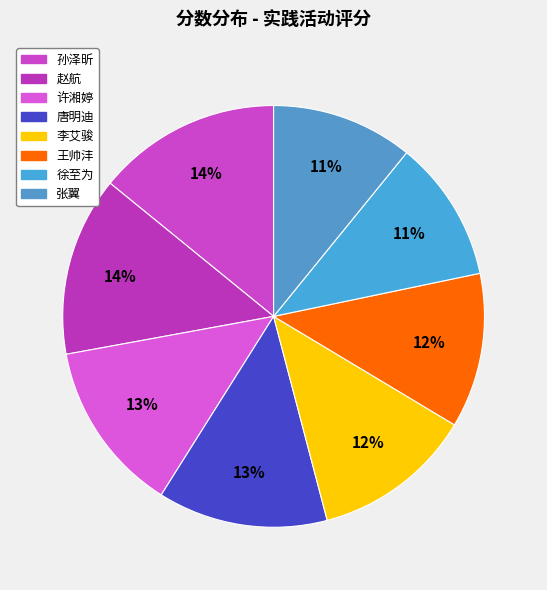

Is it true that 张翼 is 11% of the pie?

True